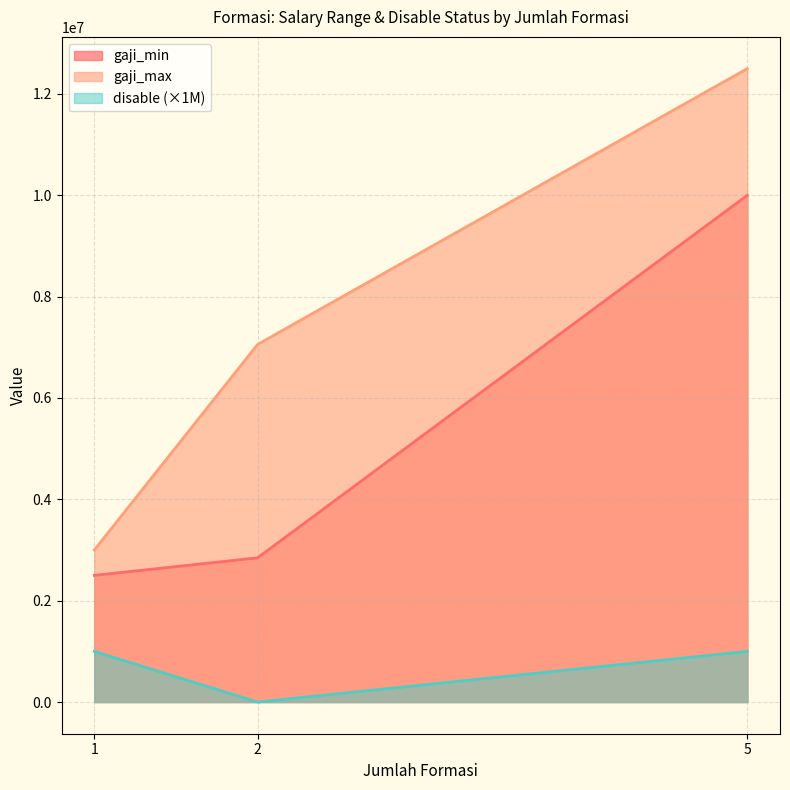

How many data points in gaji_min are less than 2845944?

1